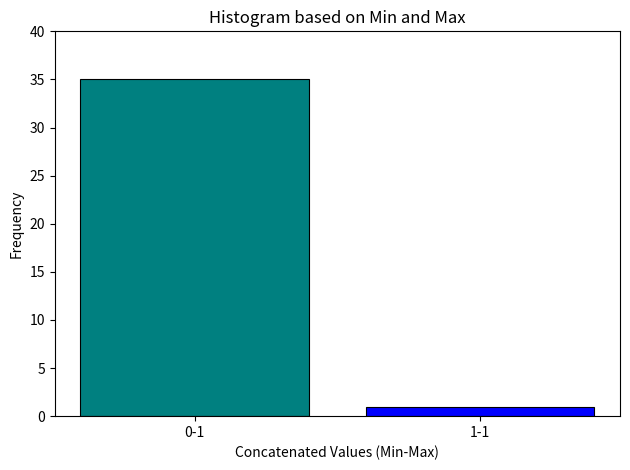

Reading right to left, list all the values displayed in this chart.

1	35